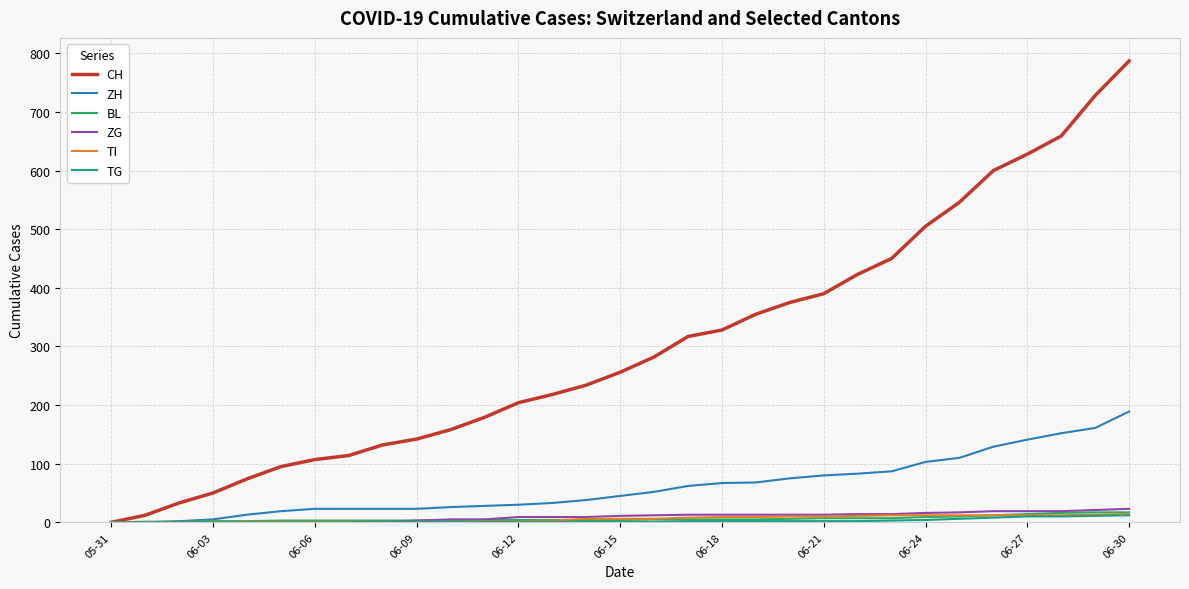

What is the maximum value for BL?

17